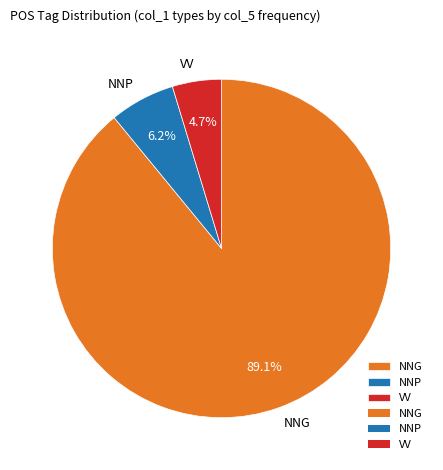

How many slices are in this pie chart?

3